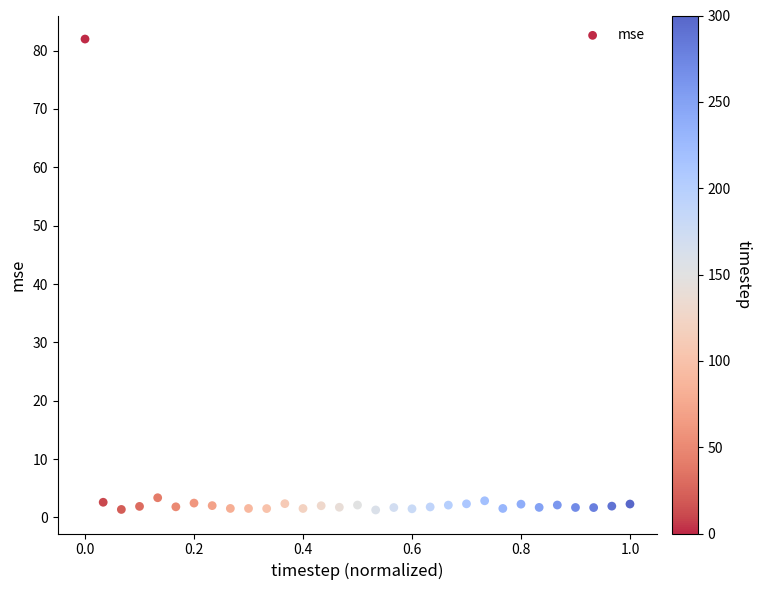

What is the range of X values (max minus min)?

1.0